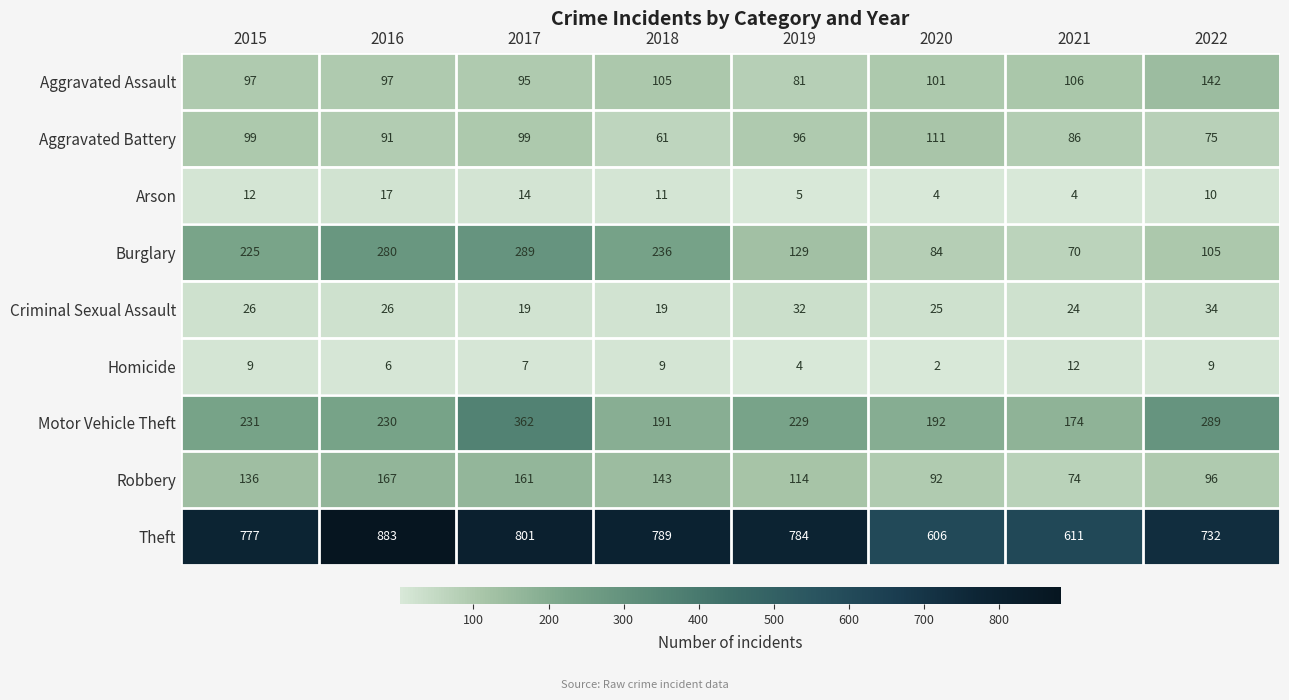

Rank the series at 2021 from lowest to highest value.

Arson, Homicide, Criminal Sexual Assault, Burglary, Robbery, Aggravated Battery, Aggravated Assault, Motor Vehicle Theft, Theft